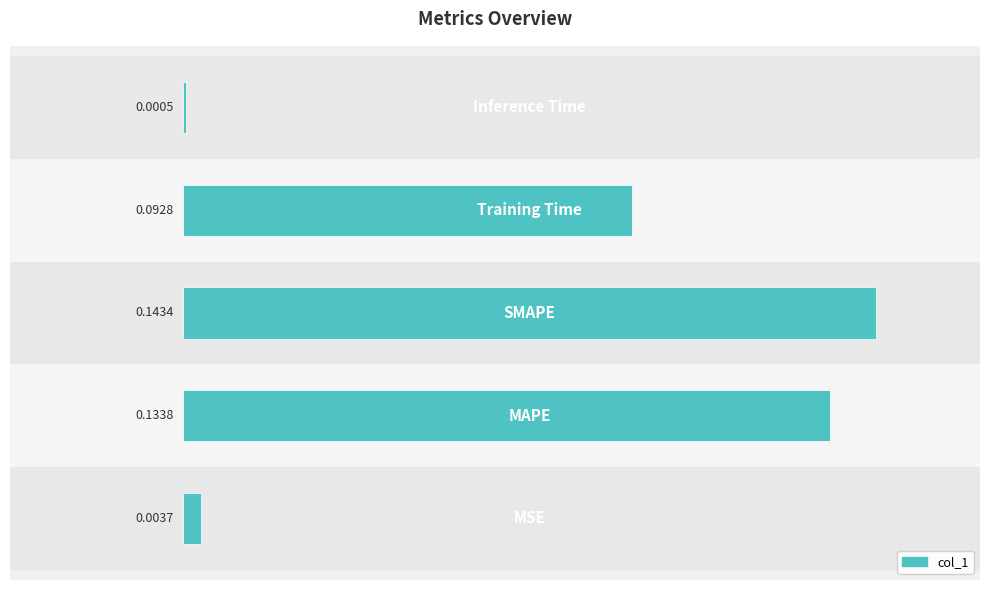

What is the sum of all values?

0.4